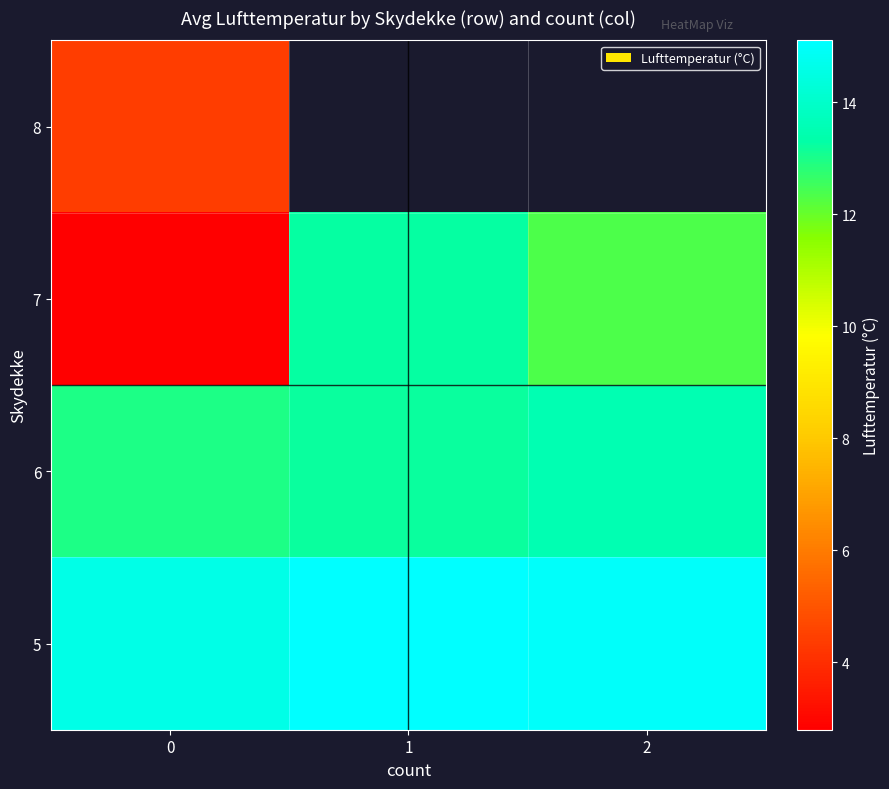

What is the smallest value displayed?

2.8